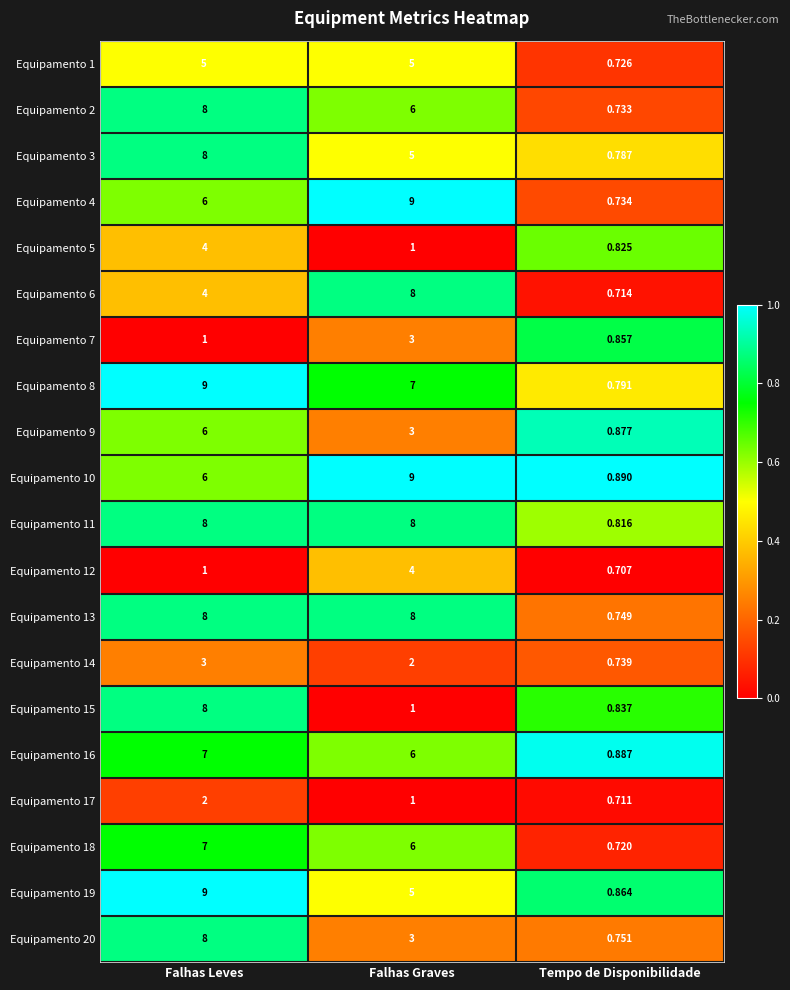

Which series has the largest total across all categories?

Equipamento 11